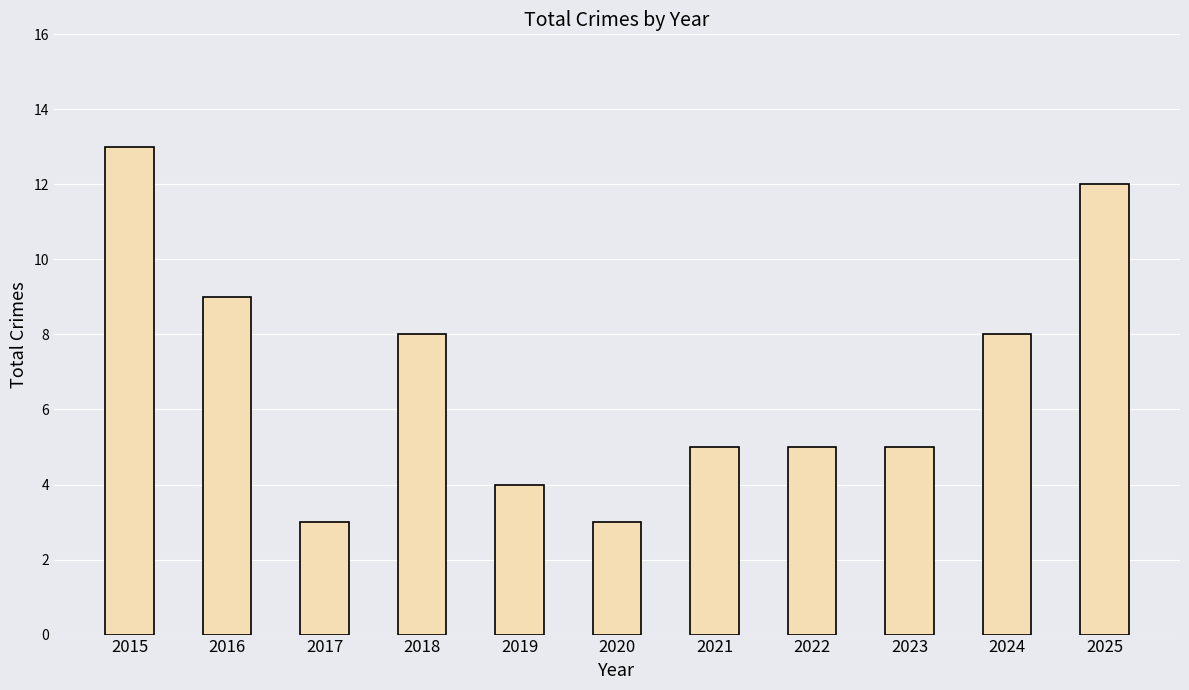

What is the greatest value displayed?

13